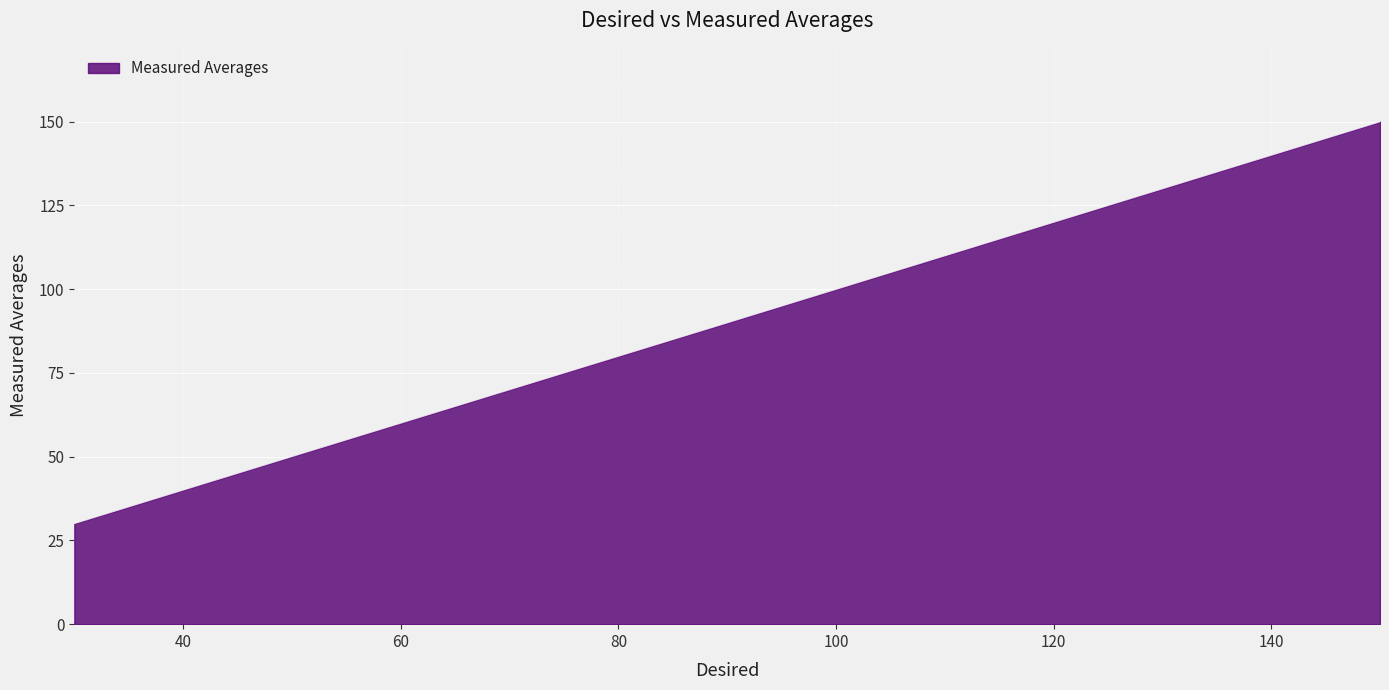

What is the minimum value shown in the chart?

30.0